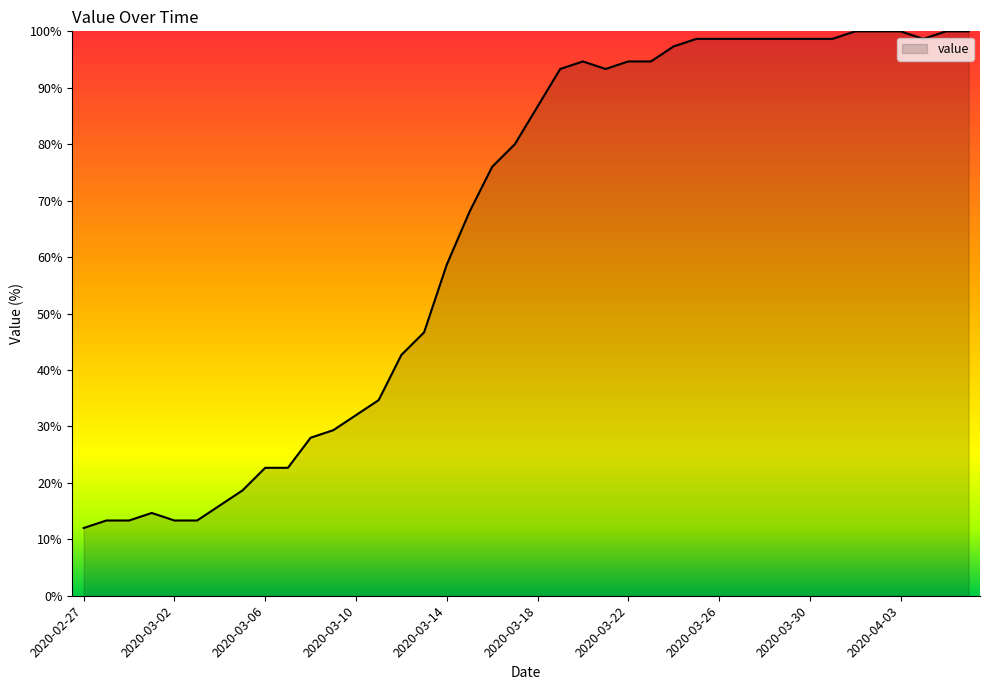

What is the difference between the maximum and minimum values?

88.0